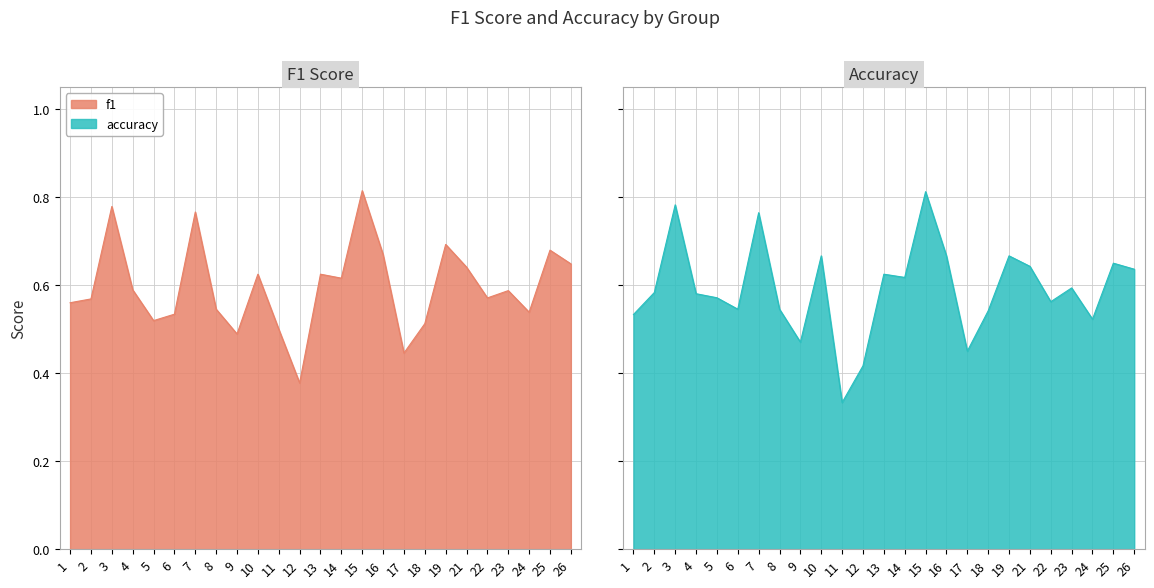

The value of accuracy at 8 is 0.7. True or false?

False